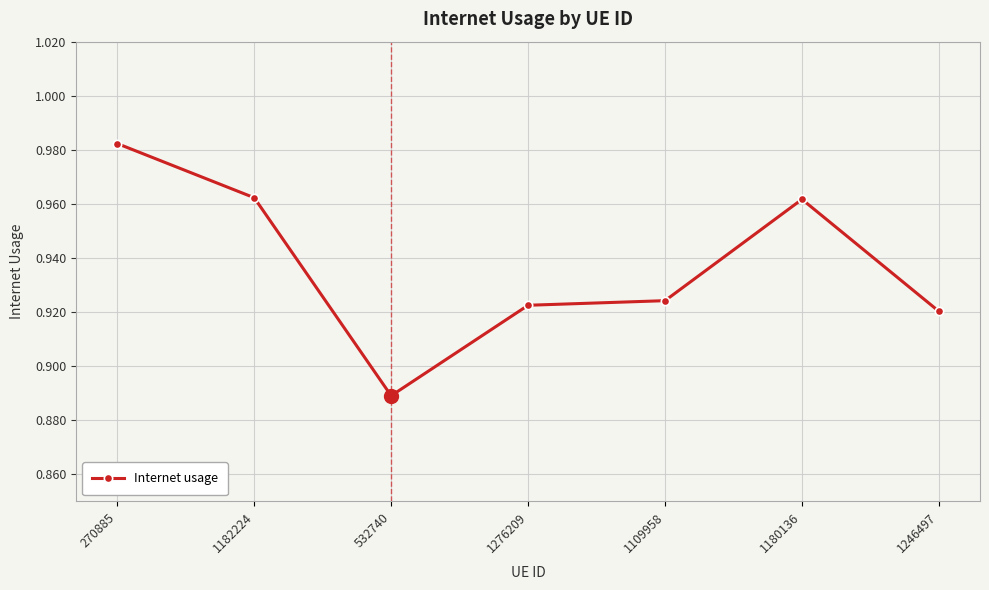

What is the sum of all values?

6.6